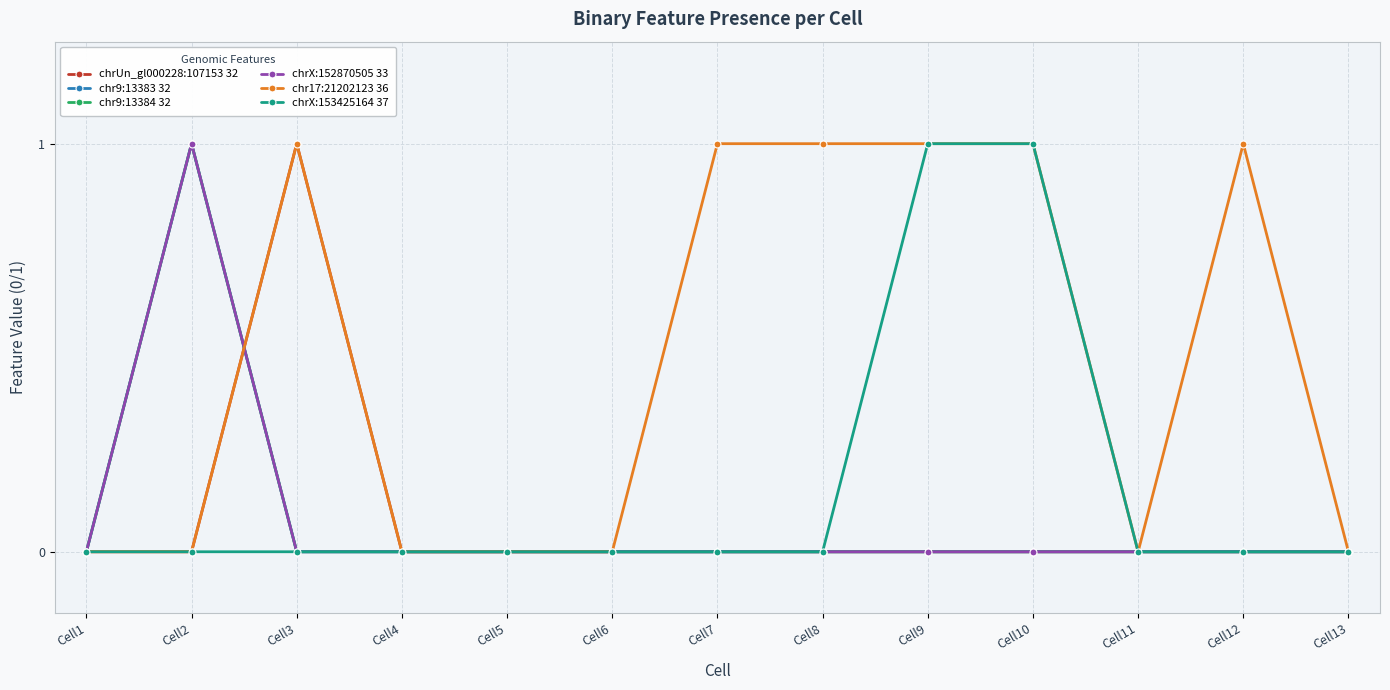

Is this an area chart (filled region under the line)?

No